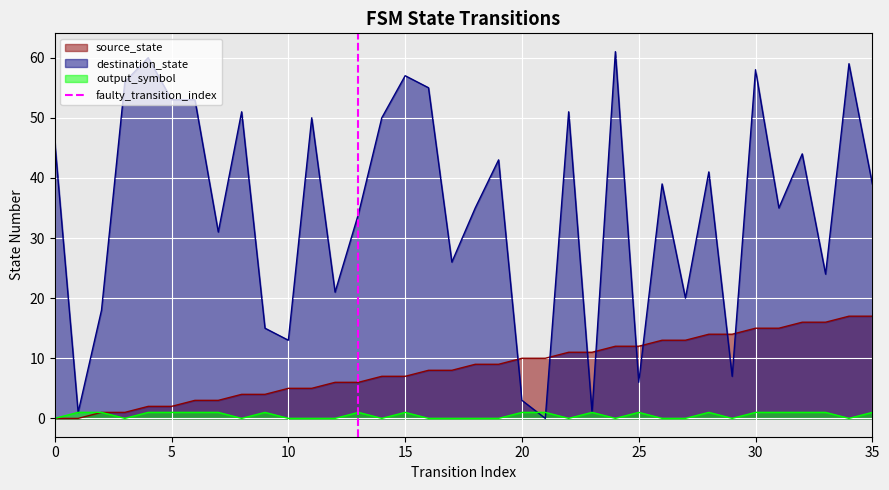

How many positive values are there?

1